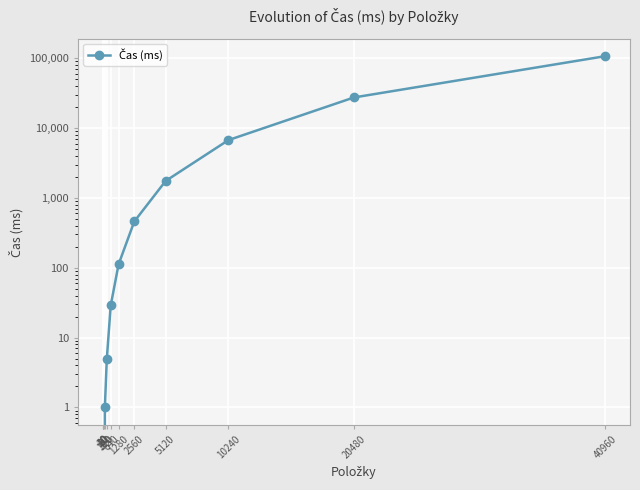

What is the difference between the values at 10240 and 5120?

4984